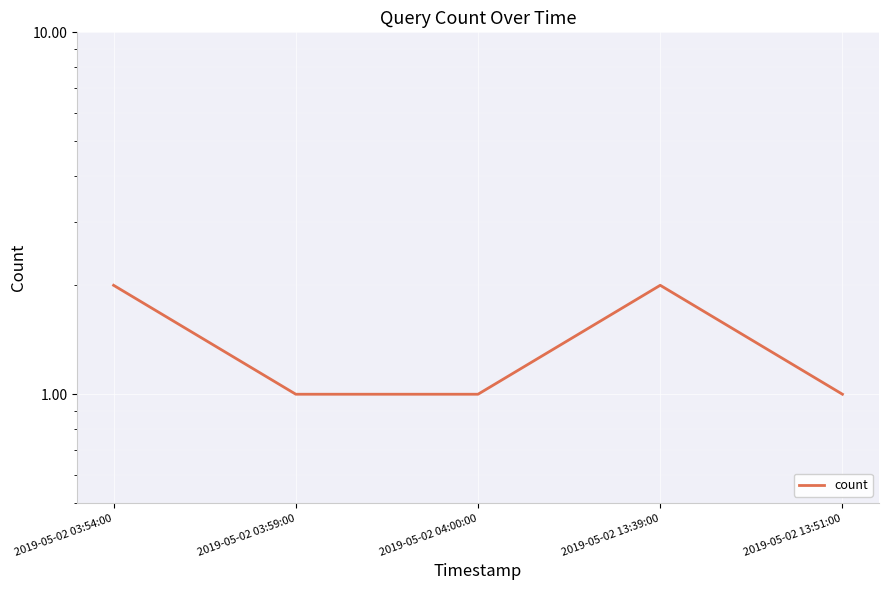

List the labels in order of value, smallest first.

2019-05-02 03:59:00, 2019-05-02 04:00:00, 2019-05-02 13:51:00, 2019-05-02 03:54:00, 2019-05-02 13:39:00